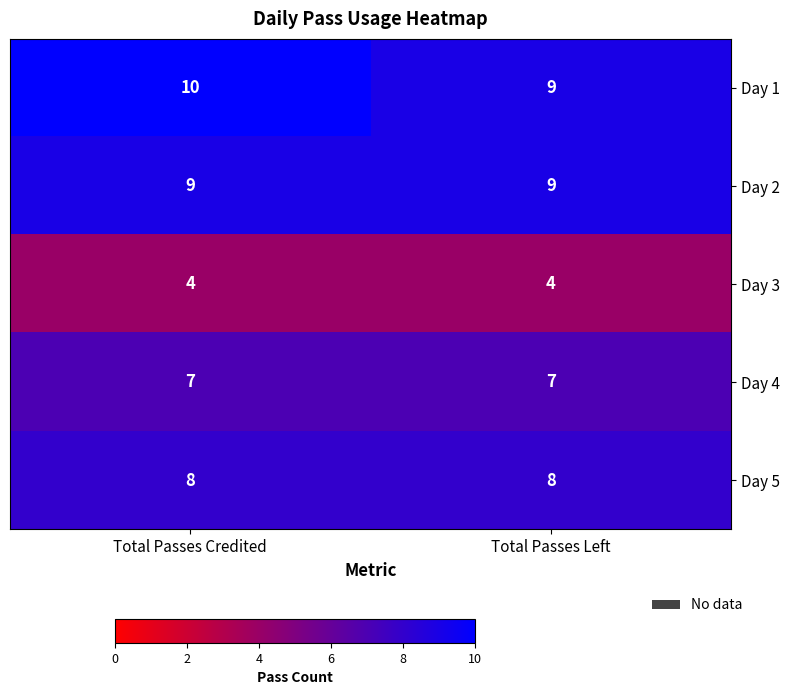

Read the Day 3 value at Total Passes Credited.

4